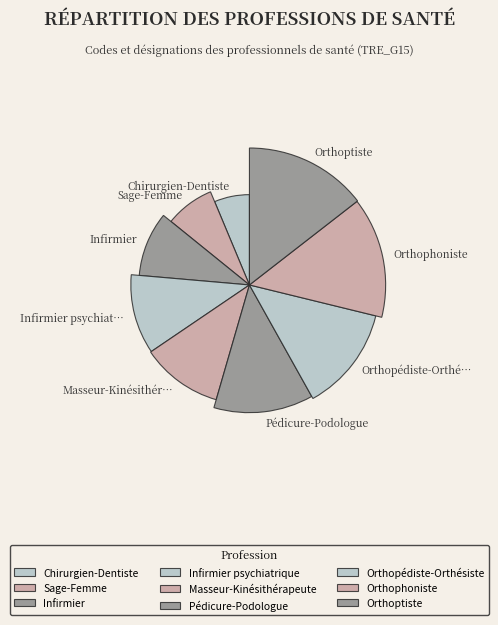

Rank the categories by value from lowest to highest.

Chirurgien-Dentiste, Sage-Femme, Infirmier, Infirmier psychiatrique, Masseur-Kinésithérapeute, Pédicure-Podologue, Orthopédiste-Orthésiste, Orthophoniste, Orthoptiste